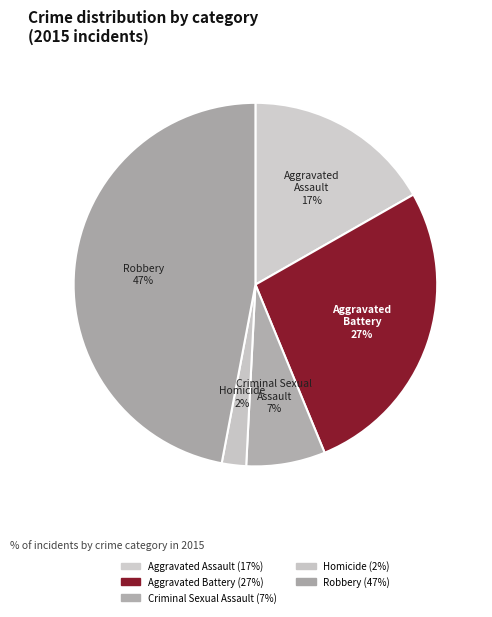

How many slices are in this pie chart?

5